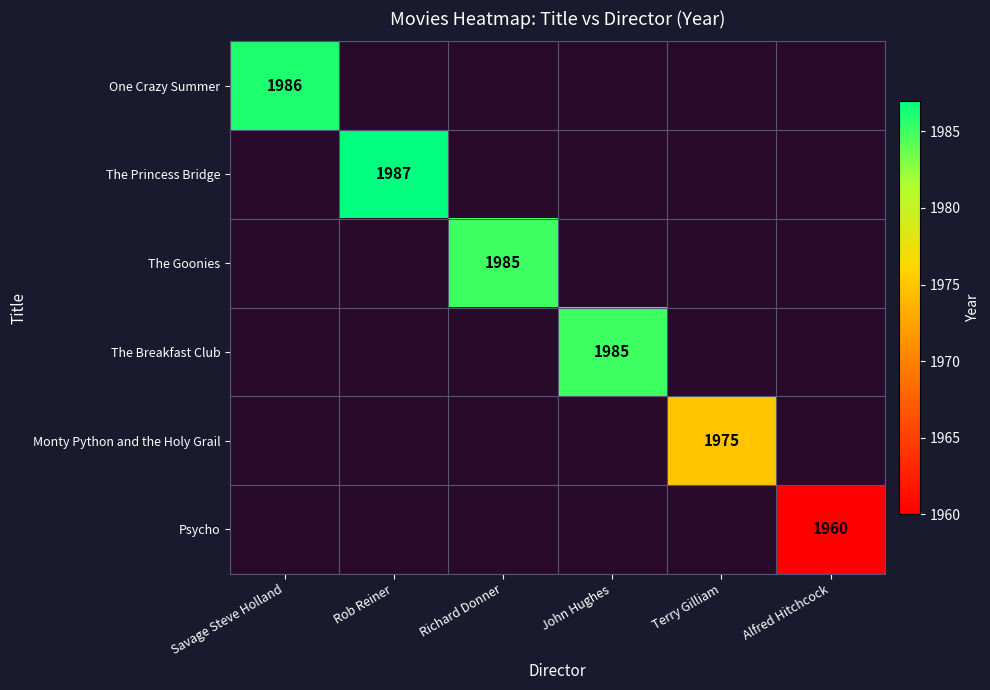

The value of Monty Python and the Holy Grail at Terry Gilliam is 1975. True or false?

True